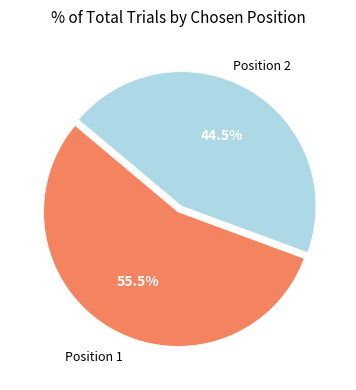

Does any single category account for the majority?

Yes